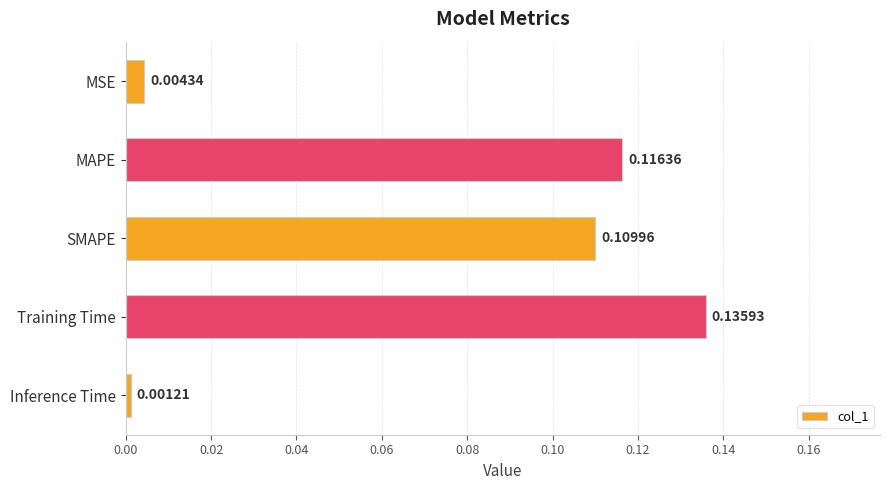

Which has a higher value, Training Time or Inference Time?

Training Time